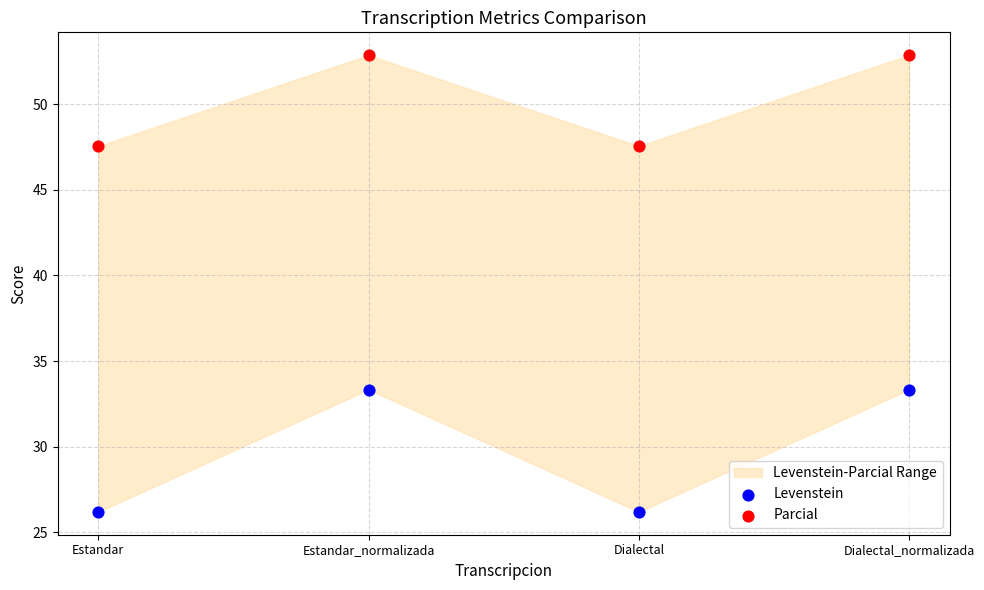

Across all data points, what is the average Y value?

40.0